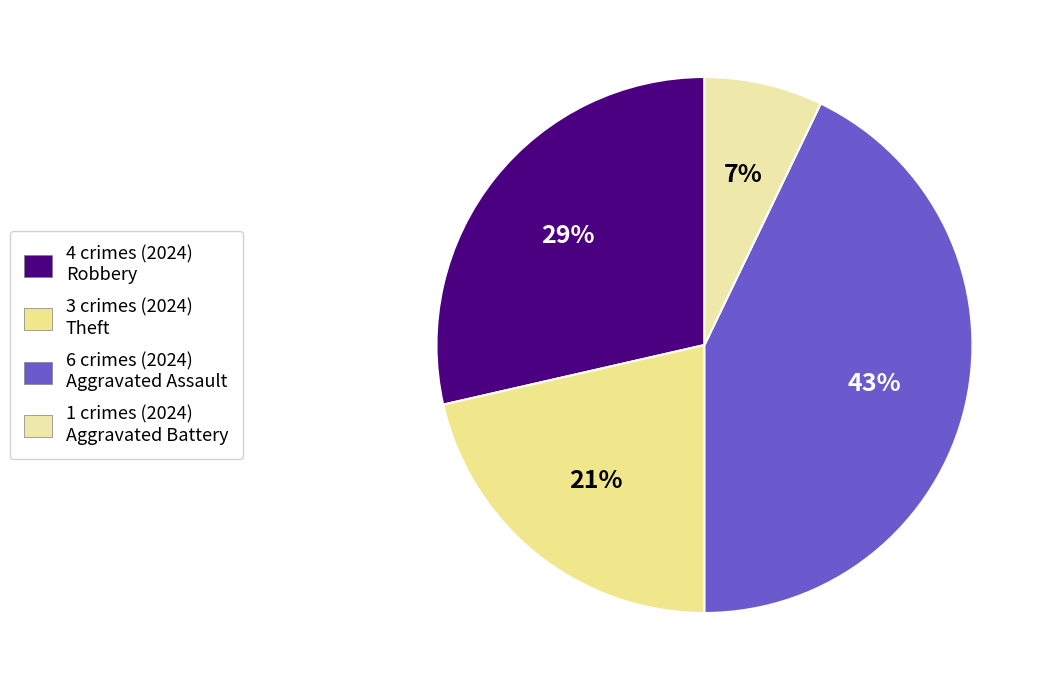

Which slice is the largest?

Aggravated Assault